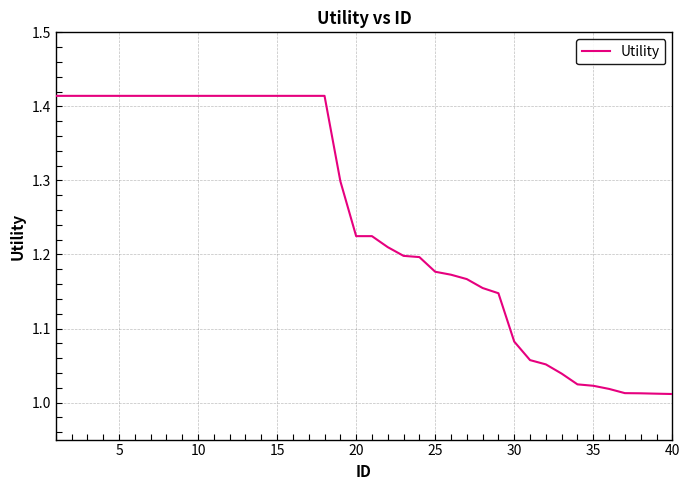

How many lines are shown in the chart?

1